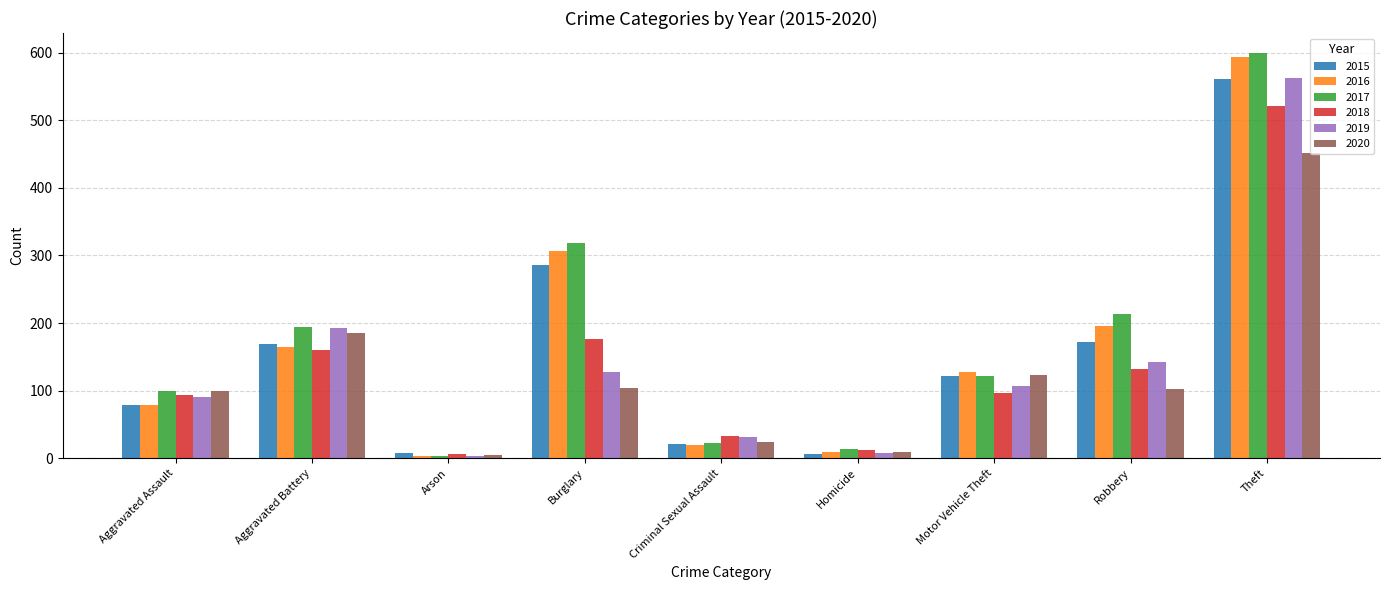

Between Burglary and Motor Vehicle Theft, which series saw the biggest shift?

2017